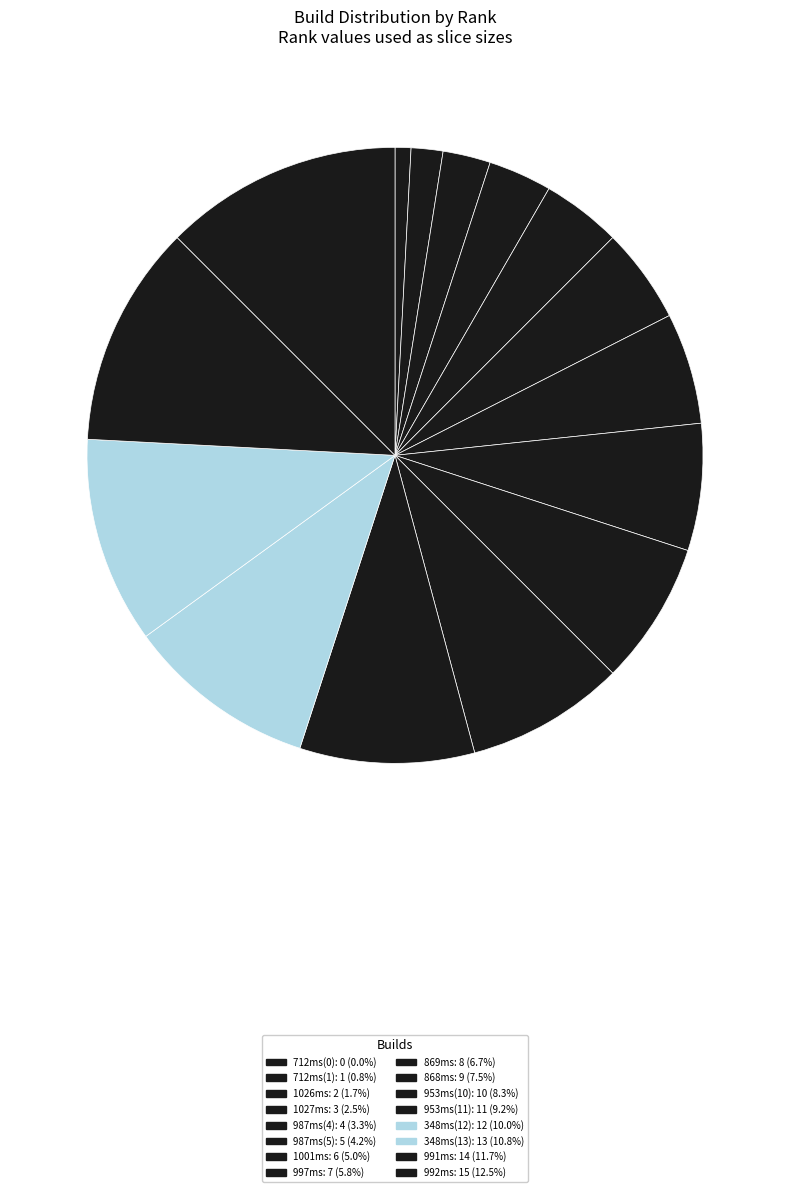

What is the total percentage of 869ms and 868ms?

14.2%